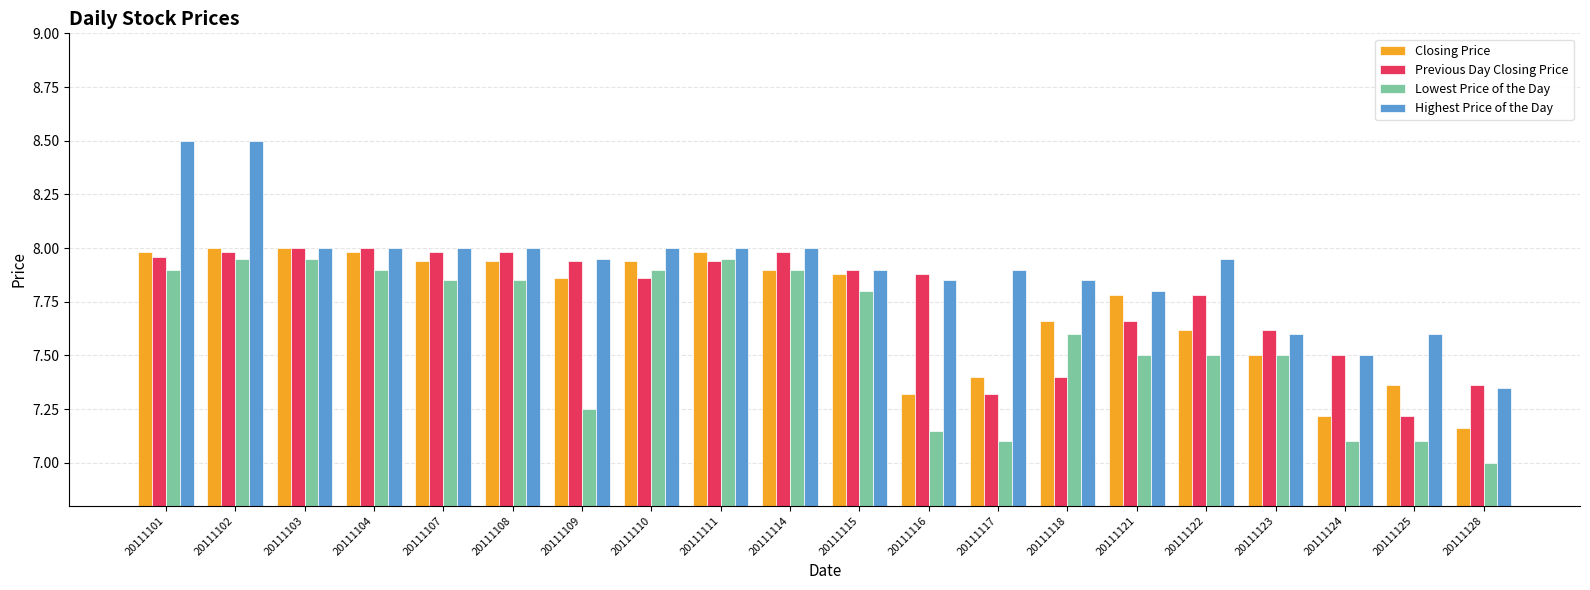

What is the smallest value displayed?

7.0